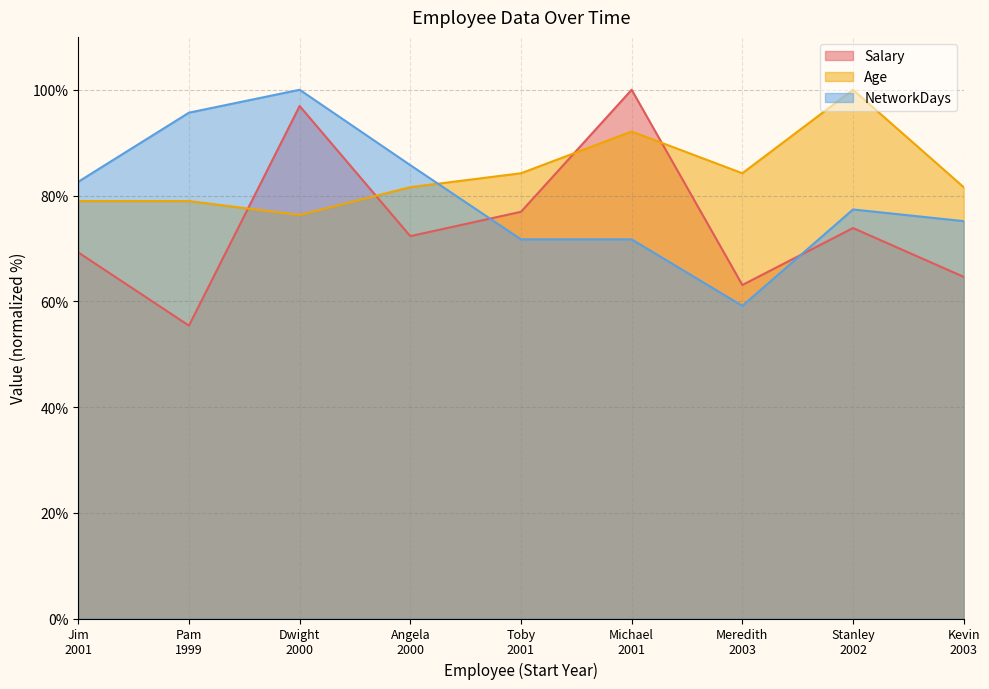

How many data points in Age are above 81?

6